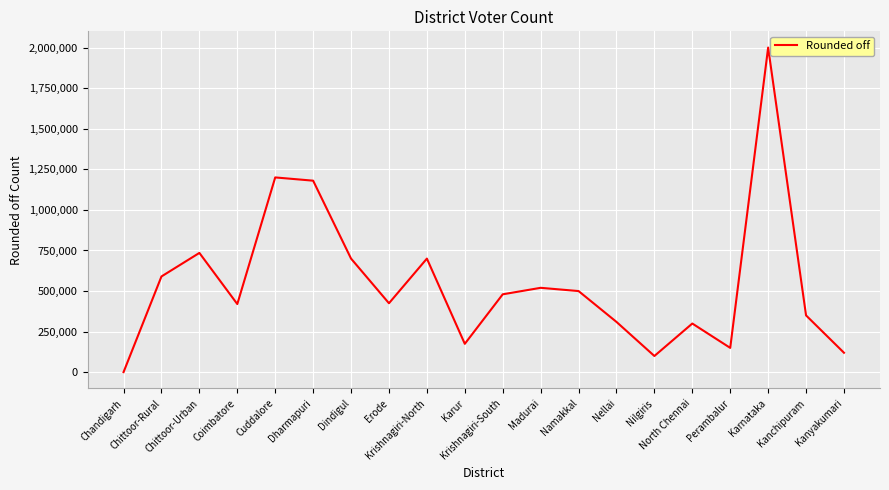

The chart shows a value of 1200000 at Cuddalore. True or false?

True